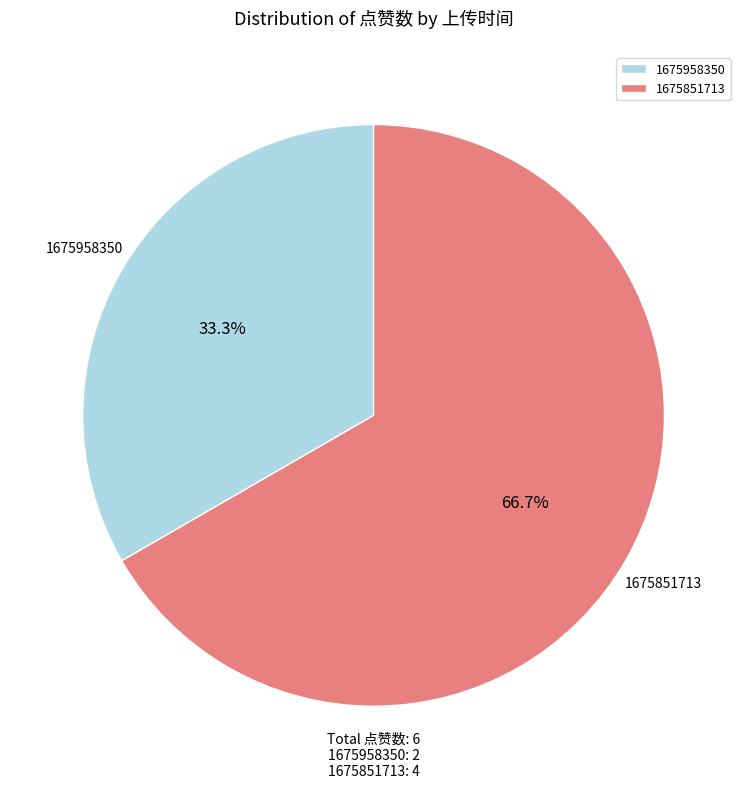

Which category has the smallest portion of the pie?

1675958350